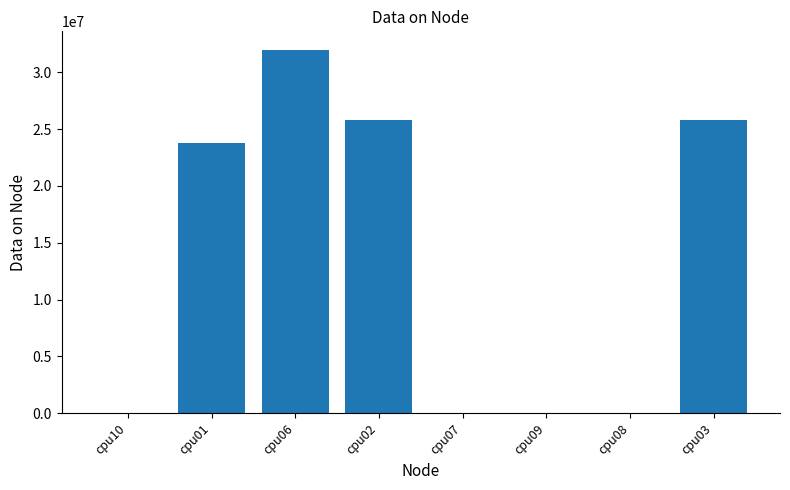

What is the sum of all values?

107349280